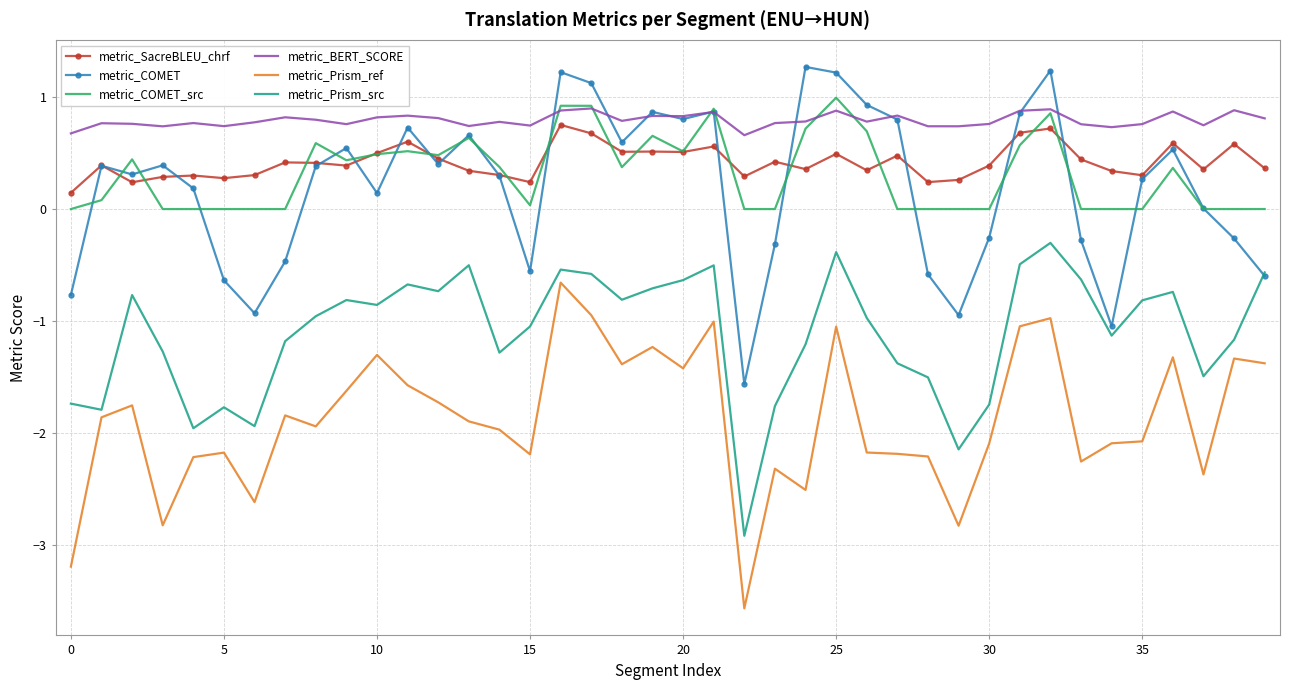

Count the number of categories in the chart.

40